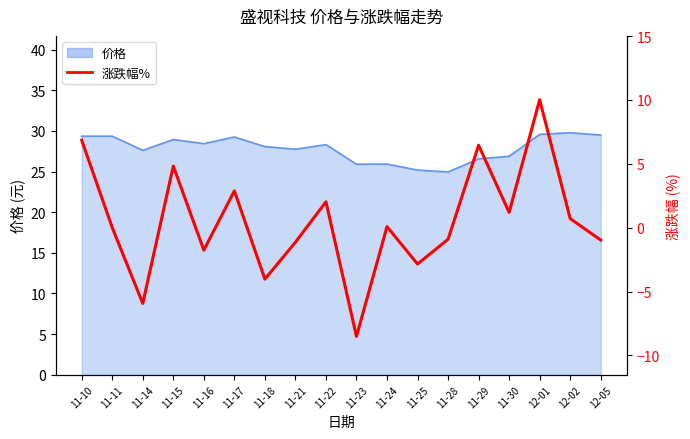

What is the sum of all values?

8.9